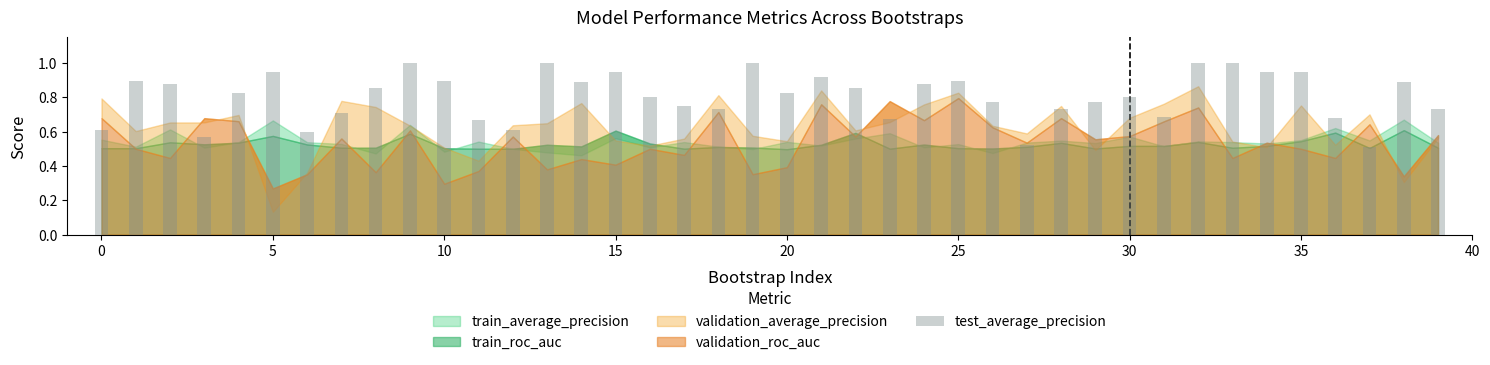

What is the maximum value shown in the chart?

1.0